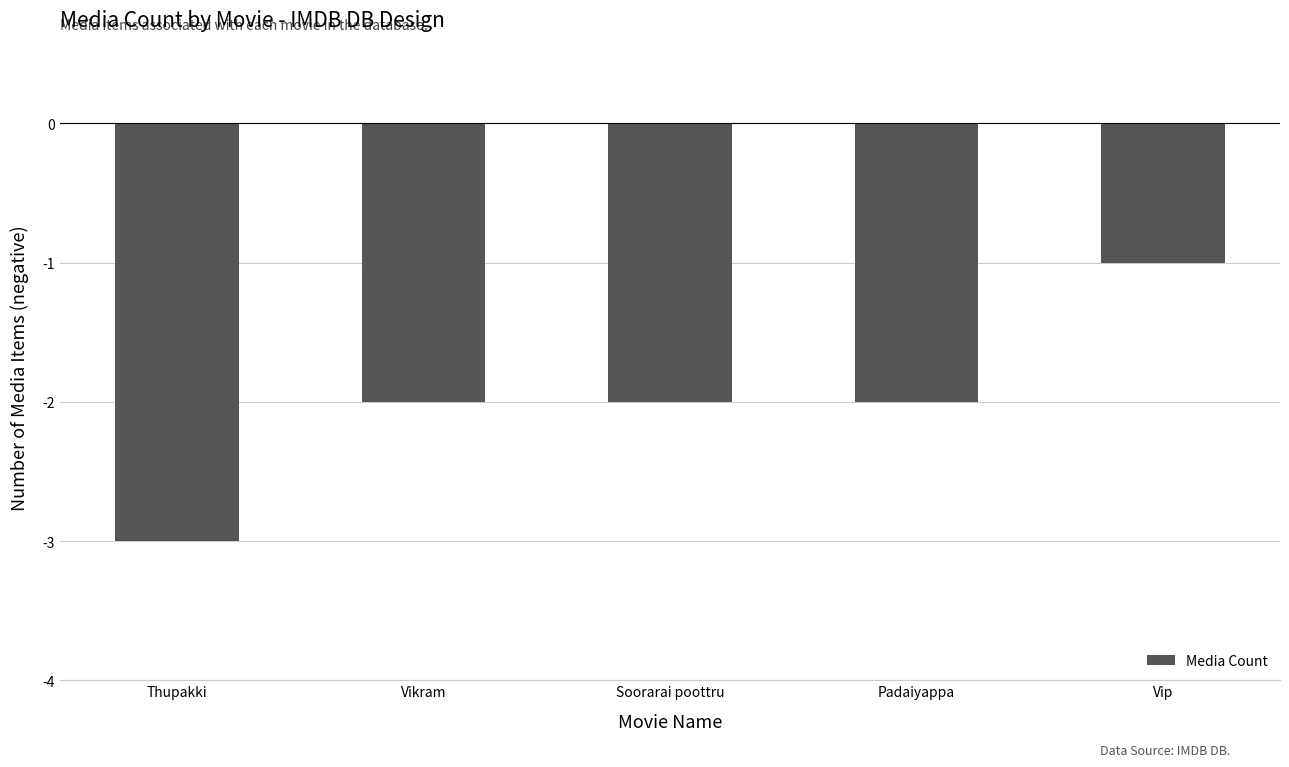

What is the change in value from Padaiyappa to Vip?

+1